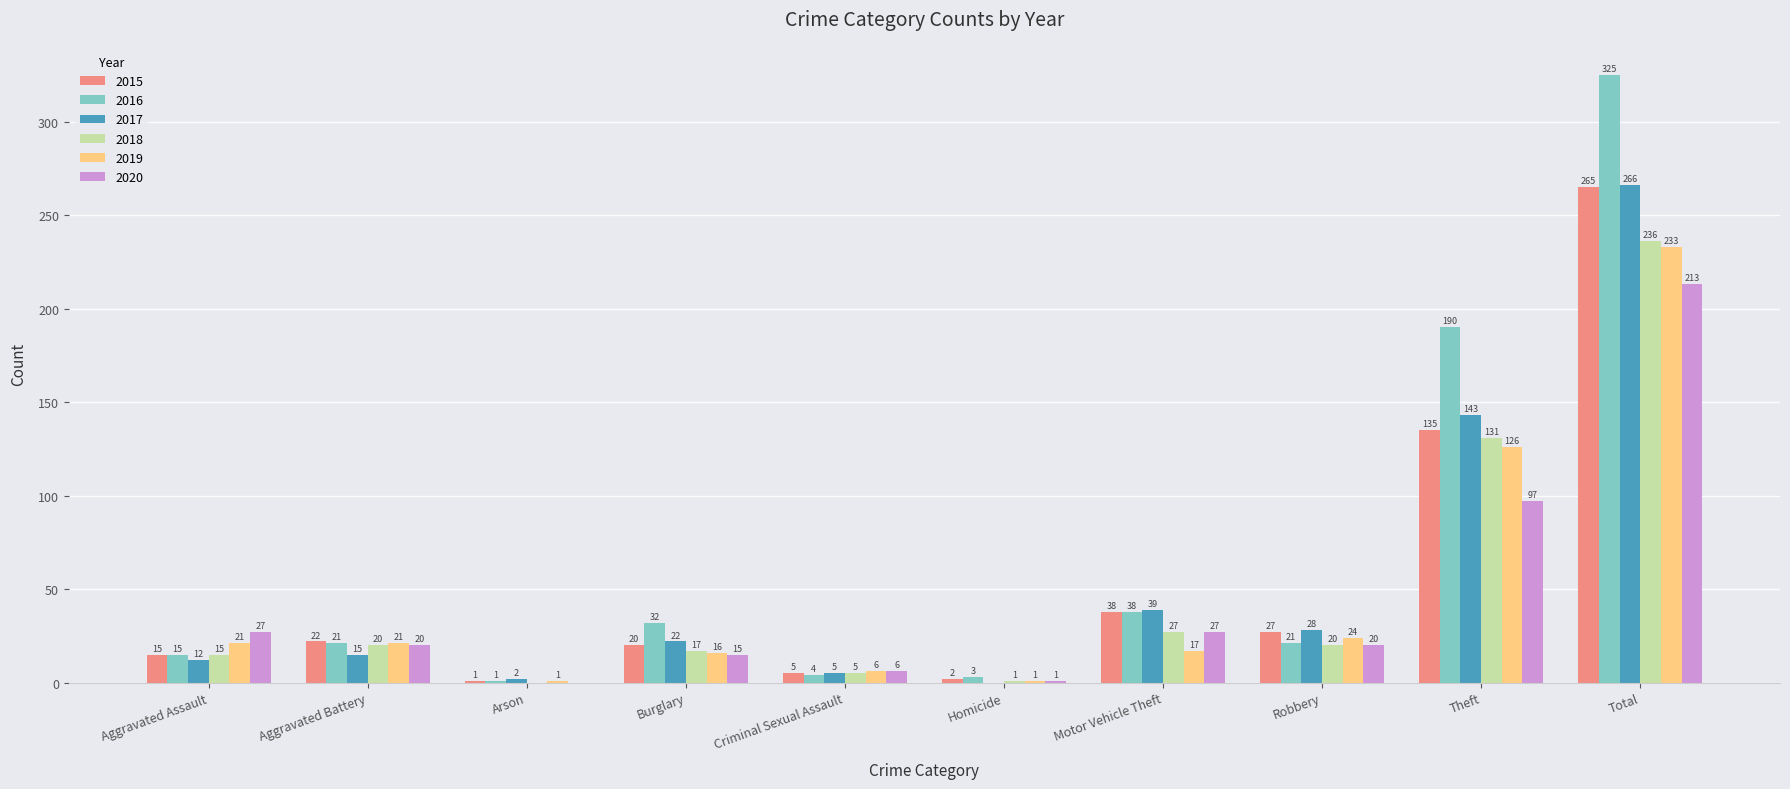

What is the average value of the 2016 series?

65